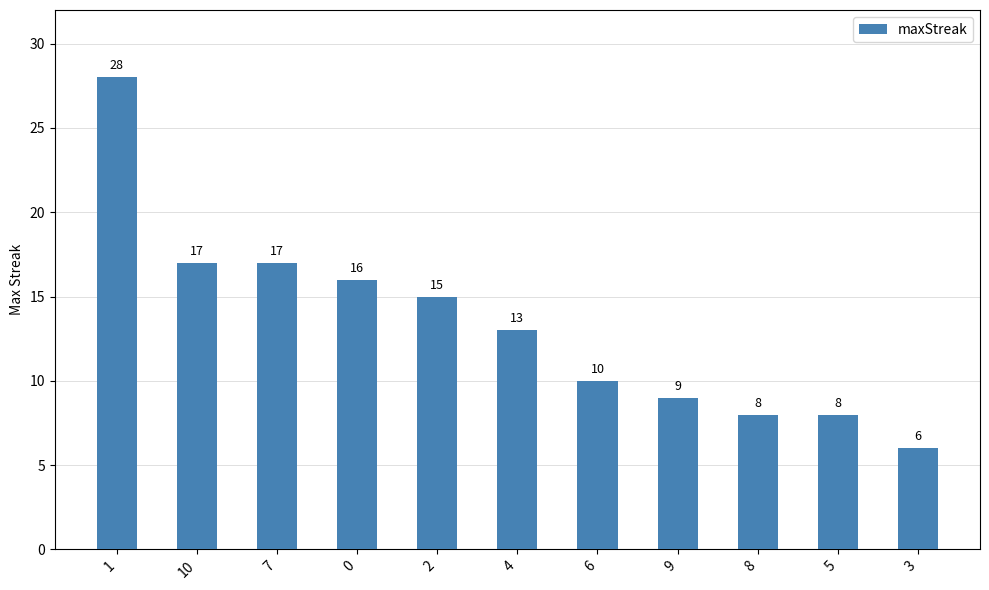

What is the greatest value displayed?

28